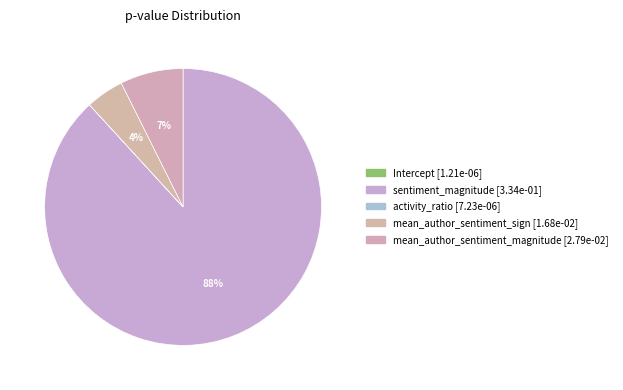

Combined, do mean_author_sentiment_sign and Intercept account for over 50%?

No